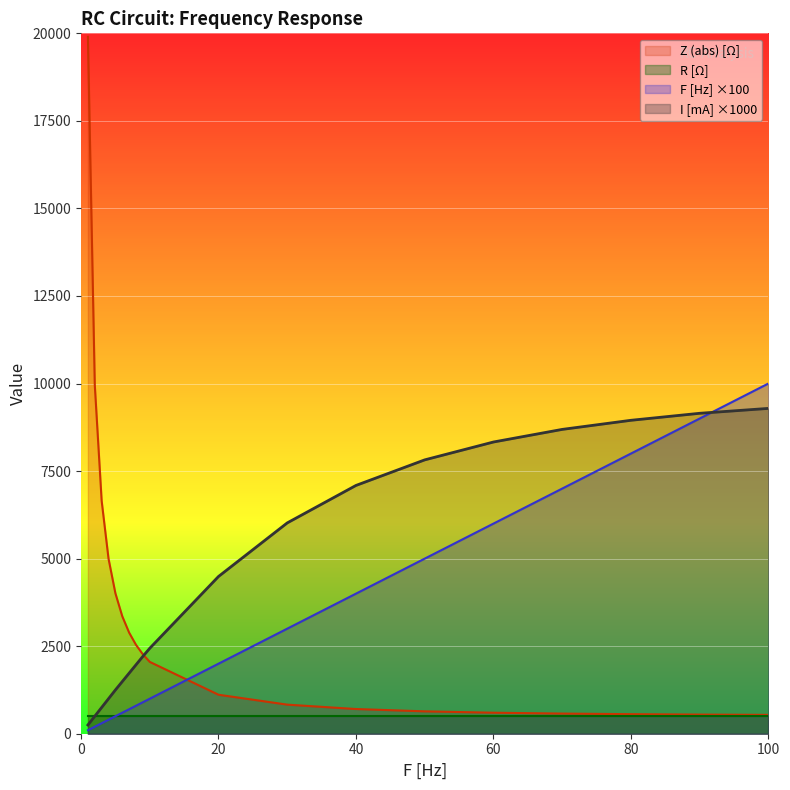

Which series has the largest range (max minus min)?

Z (abs) [Ω]